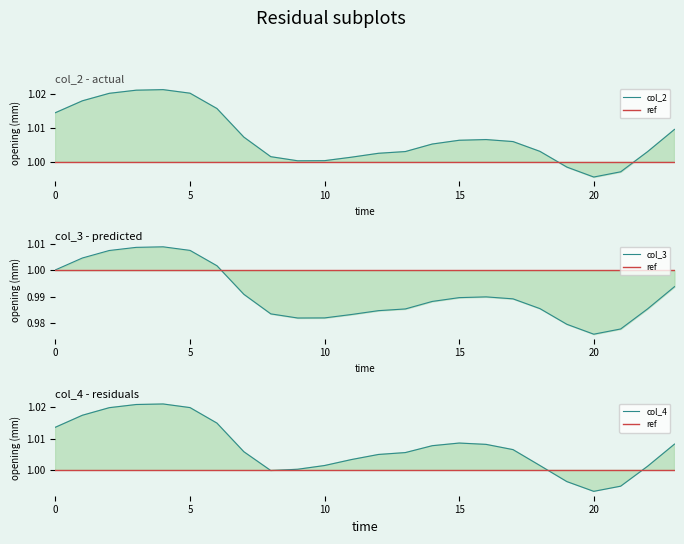

At 23, list the series in order from smallest to largest.

col_3, col_4, col_2